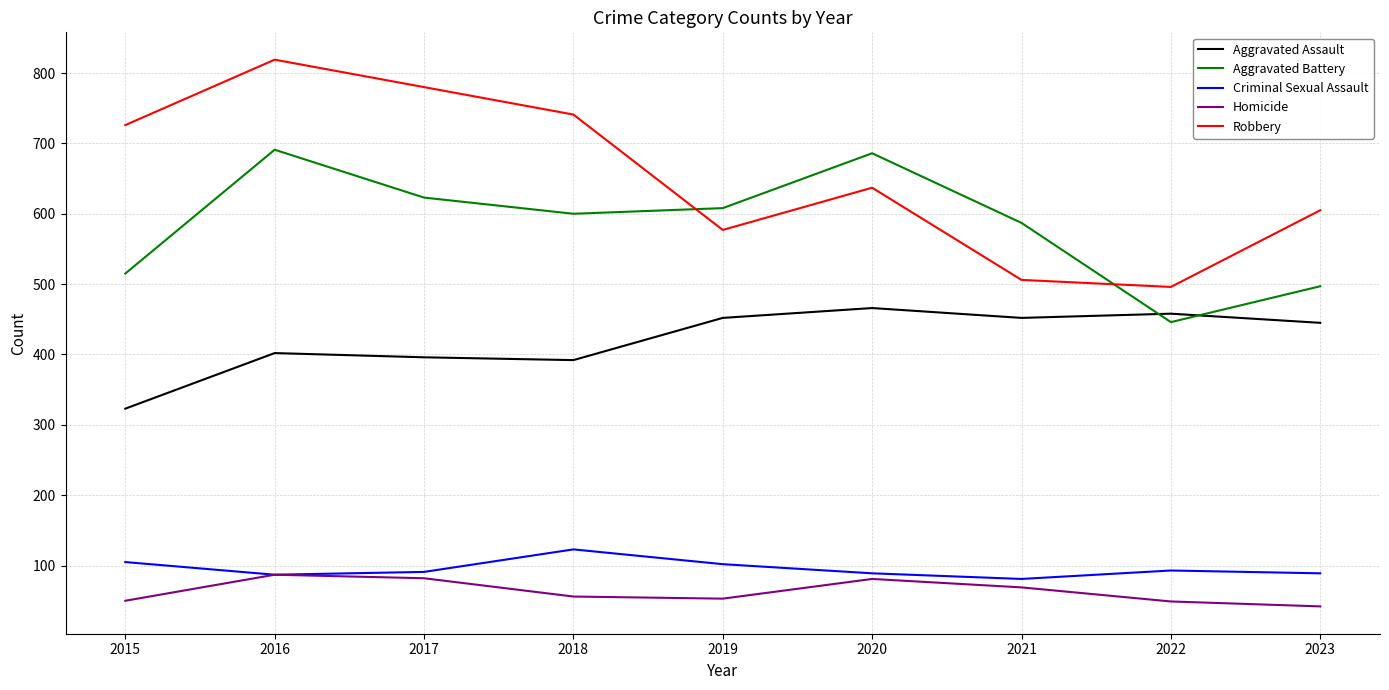

Is the value of Aggravated Battery at 2022 greater than the value of Criminal Sexual Assault at 2019?

Yes